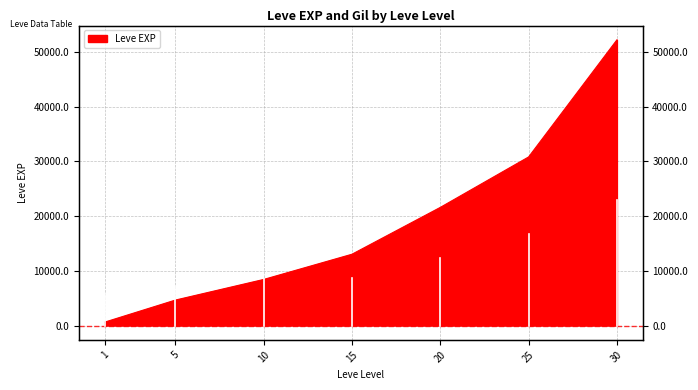

Rank the categories by value from highest to lowest.

30, 25, 20, 15, 10, 5, 1